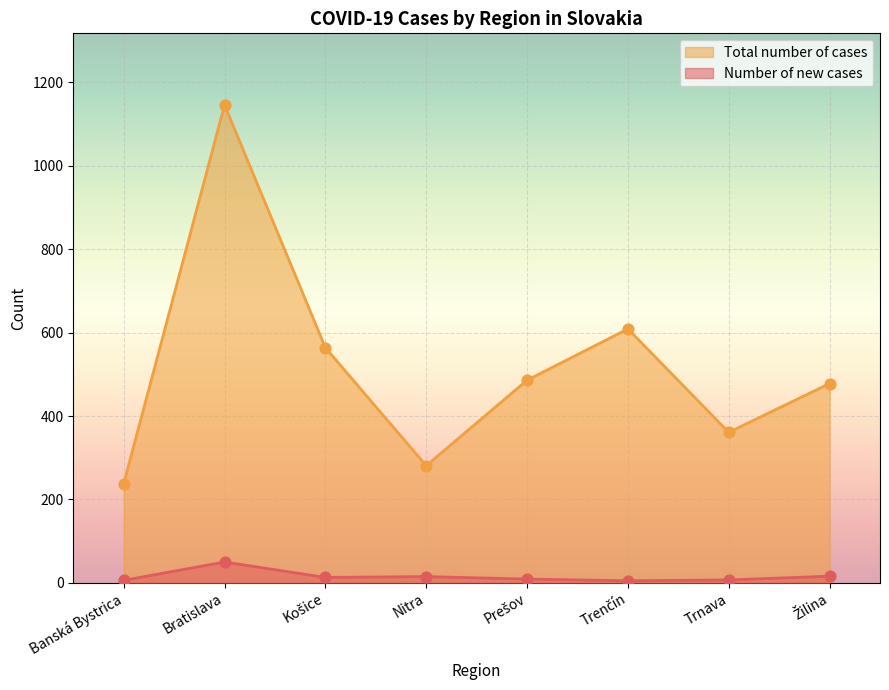

What are all the series names shown in the legend?

Total number of cases, Number of new cases